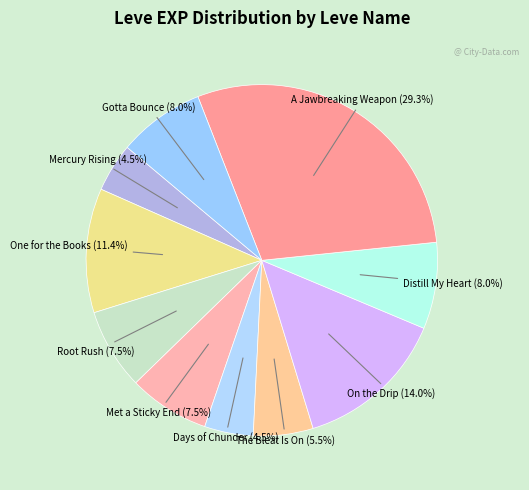

Count the number of slices in the pie.

10